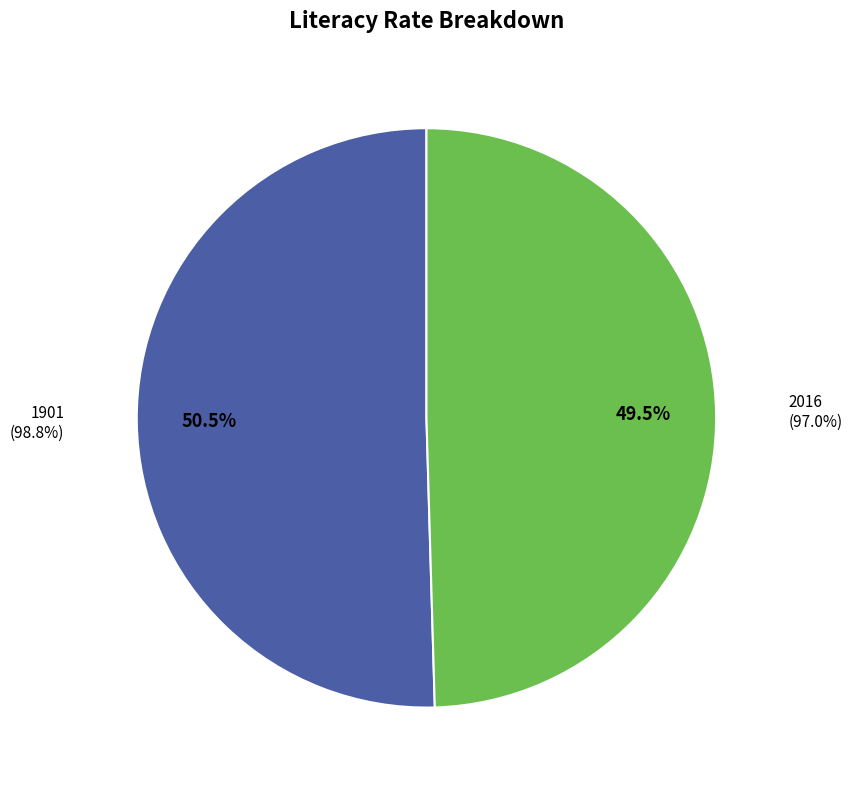

Is it true that 1901 is 37% of the pie?

False